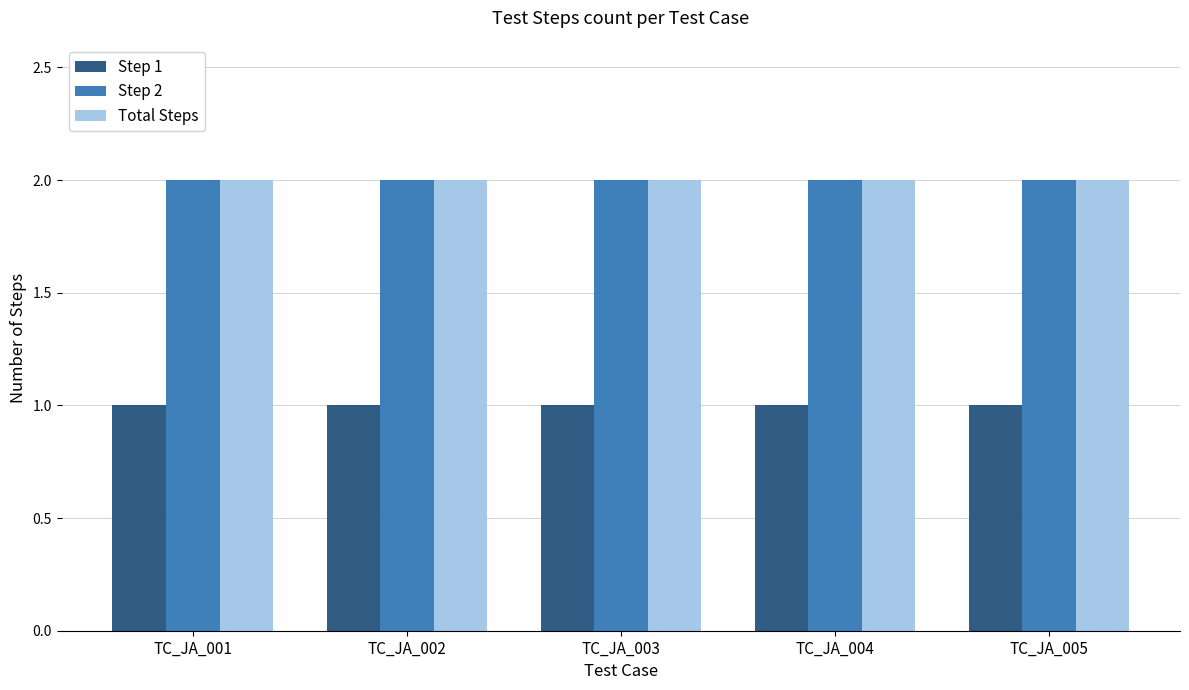

What is the average value of the Step 1 series?

1